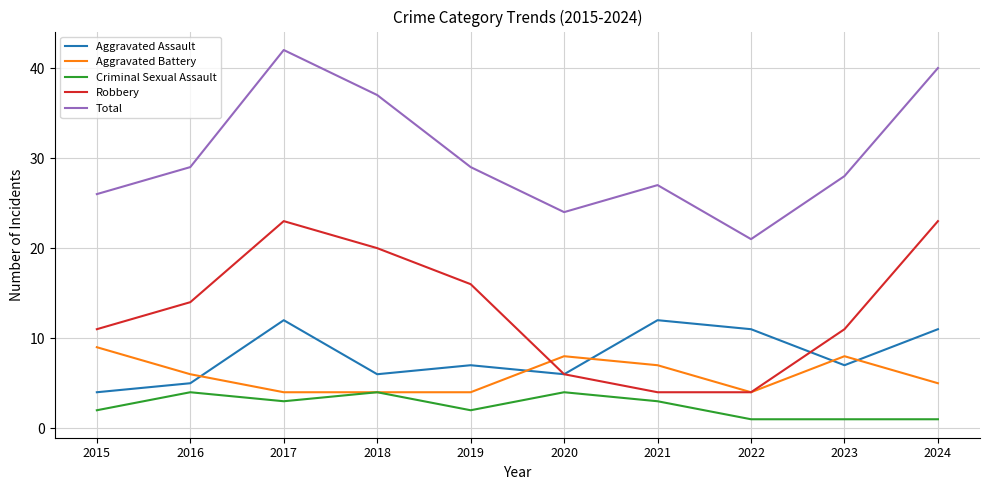

Count the number of categories in the chart.

10